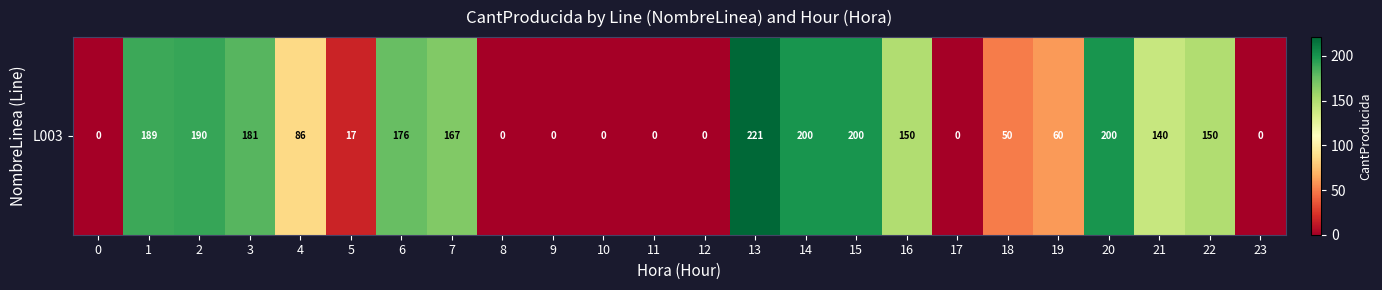

True or false: the data shows 28 at 5.

False